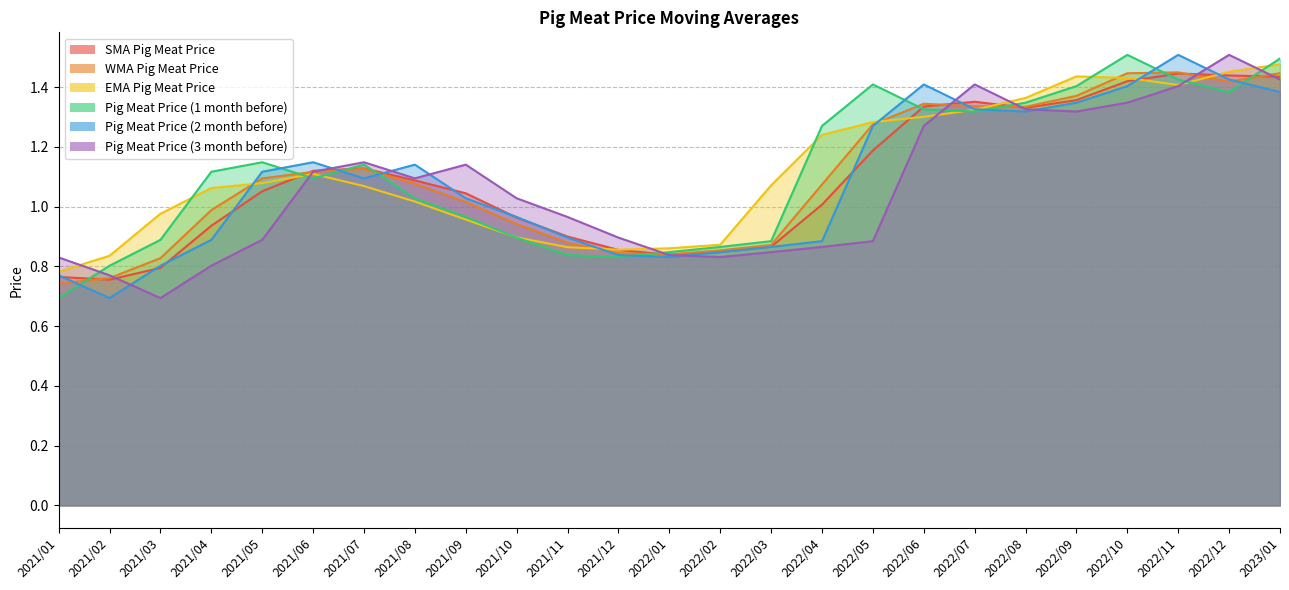

List the labels in order of SMA Pig Meat Price value, largest first.

2022/11, 2022/12, 2023/01, 2022/10, 2022/09, 2022/07, 2022/06, 2022/08, 2022/05, 2021/07, 2021/06, 2021/08, 2021/05, 2021/09, 2022/04, 2021/10, 2021/04, 2021/11, 2022/03, 2021/12, 2022/02, 2022/01, 2021/03, 2021/01, 2021/02